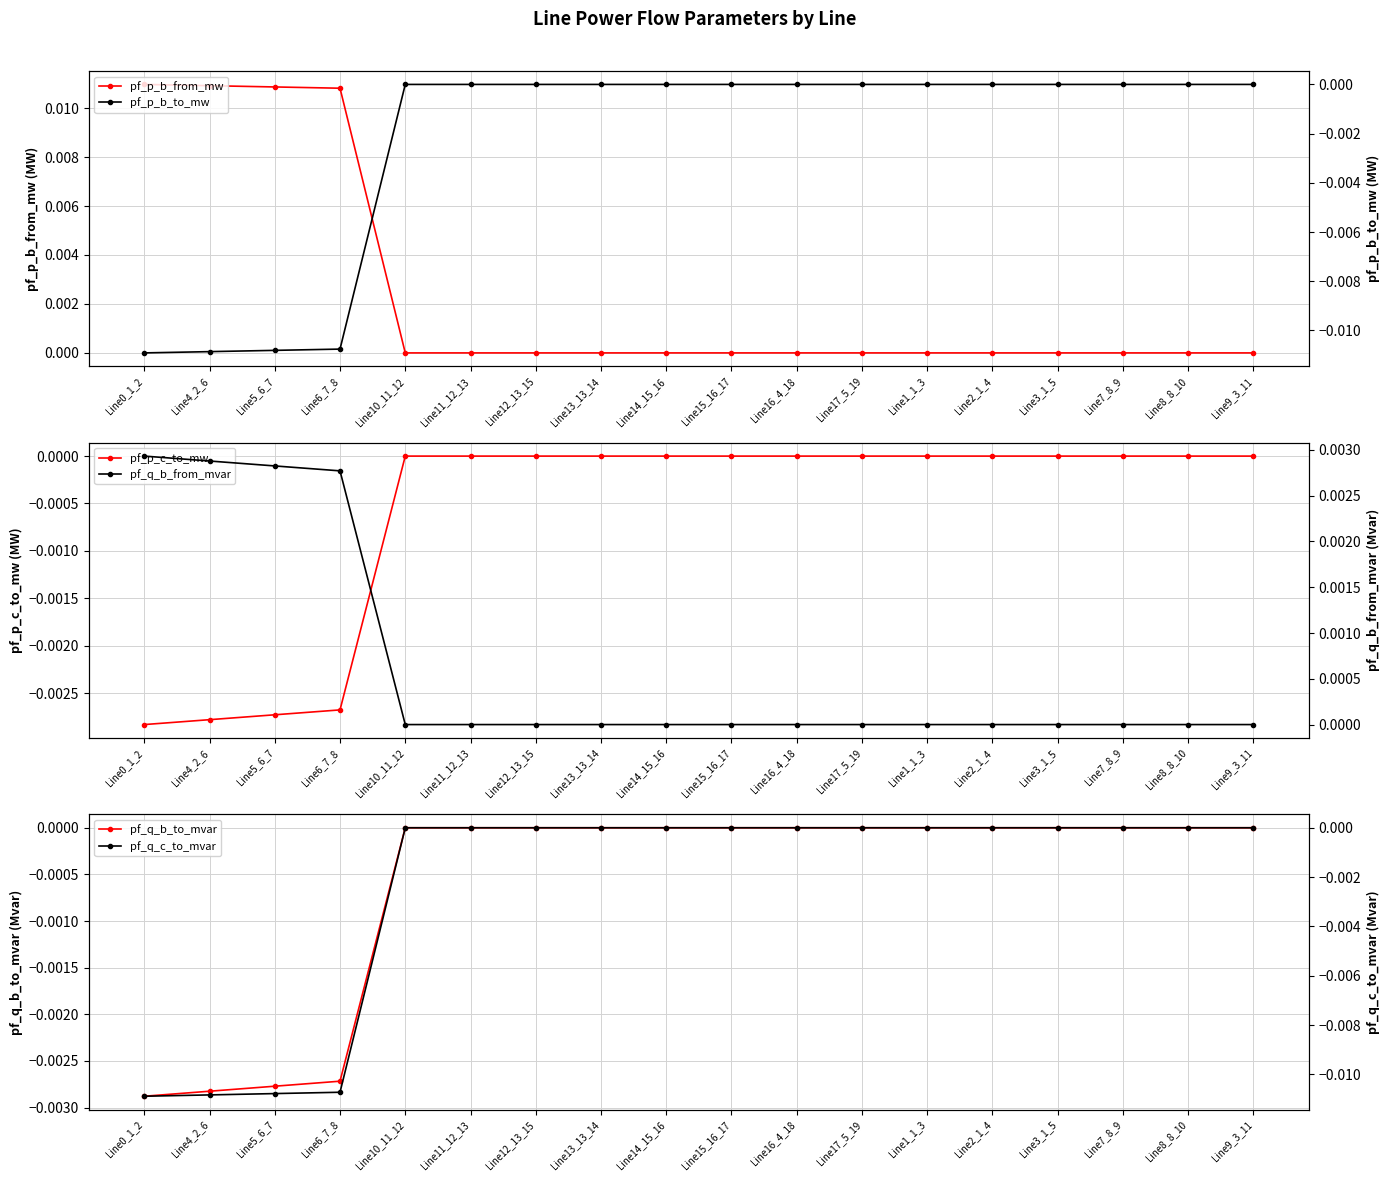

Between which two adjacent categories do pf_q_b_to_mvar and pf_p_b_from_mw first intersect?

Line3_1_5 and Line7_8_9